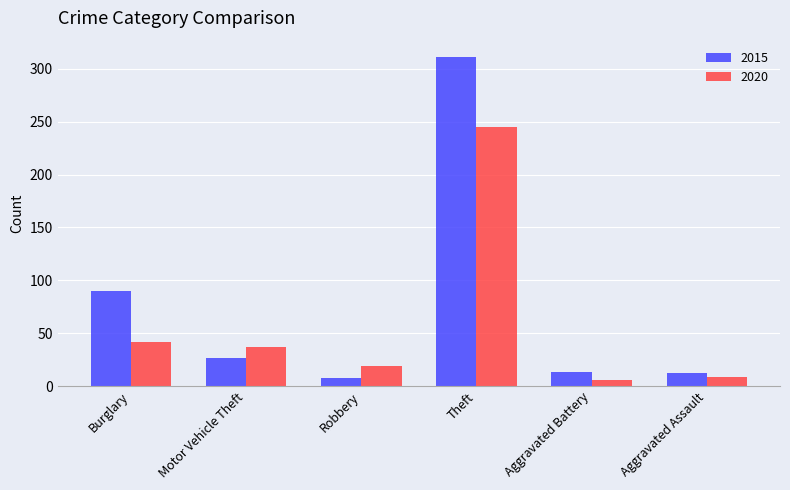

At which category is the sum across all series the highest?

Theft